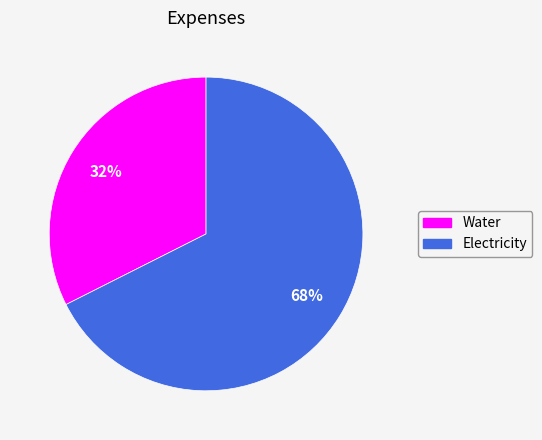

Which category has the smallest portion of the pie?

Water